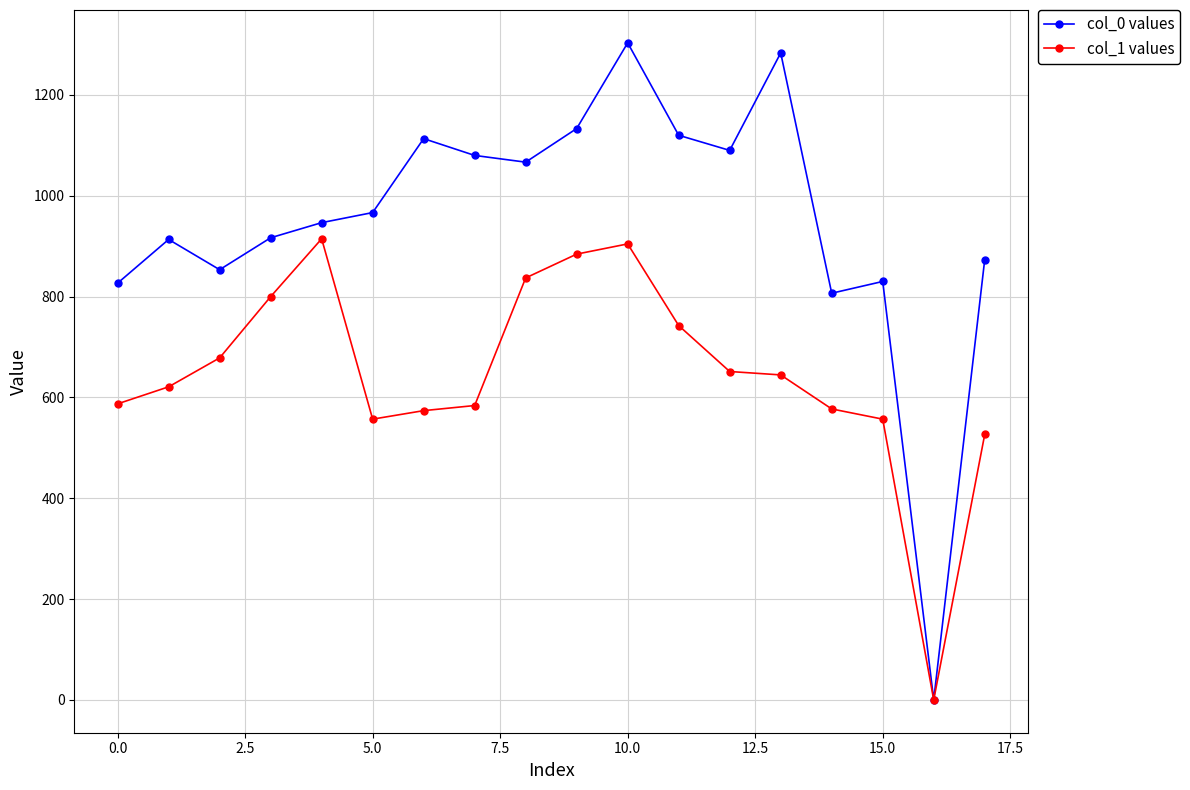

What is the value of the col_1 values point at the 7th from the left?

573.8